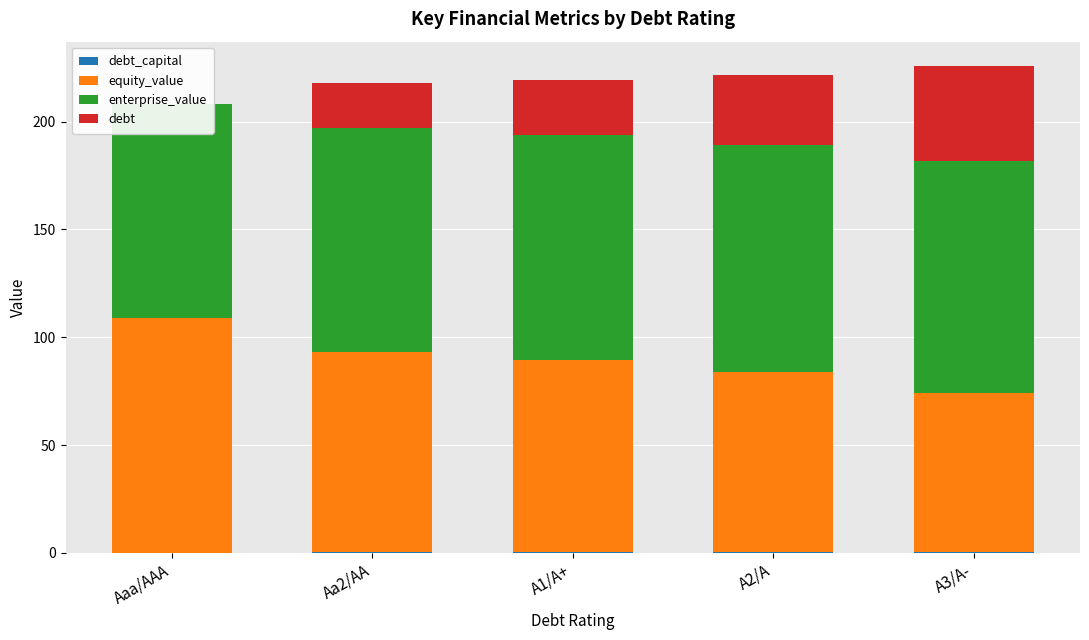

What is the maximum value for equity_value?

109.2